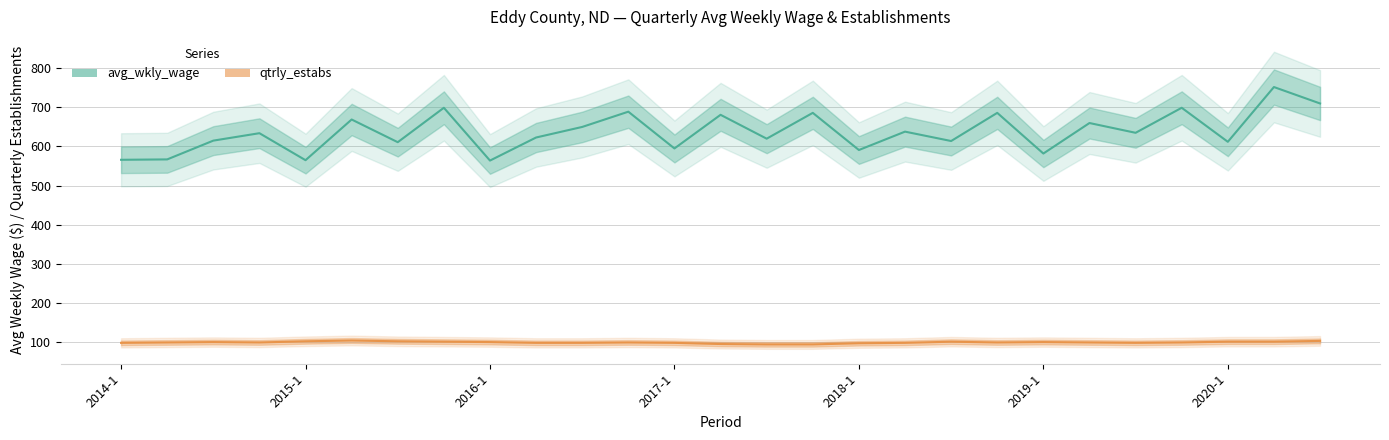

Where is qtrly_estabs nearest to the value 99?

2014-2